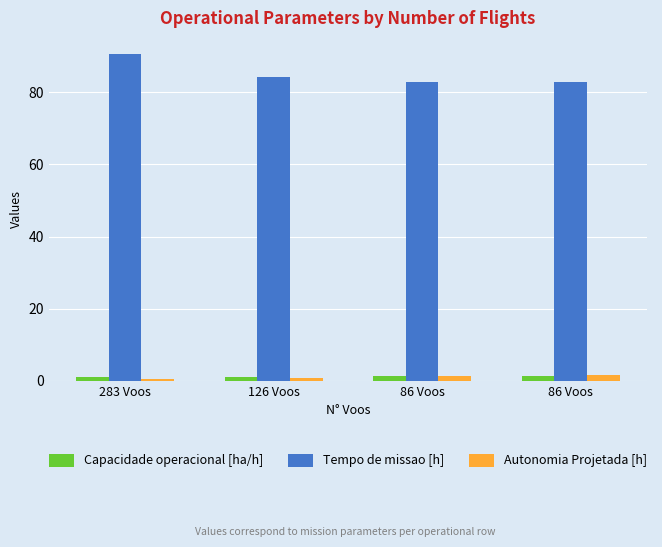

How many values in the Tempo de missao [h] series exceed 84?

2